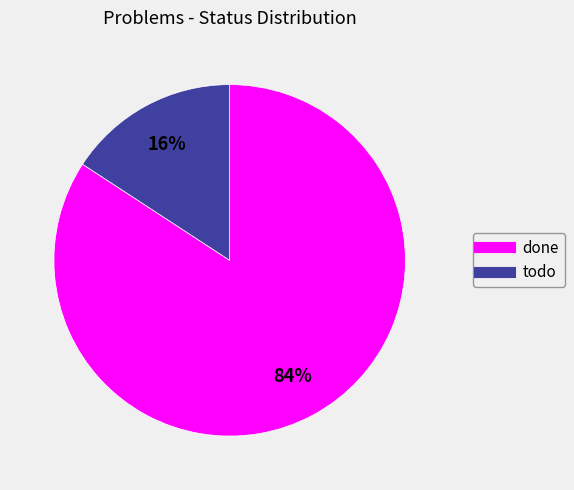

Do done and todo together represent more than half of the pie?

Yes